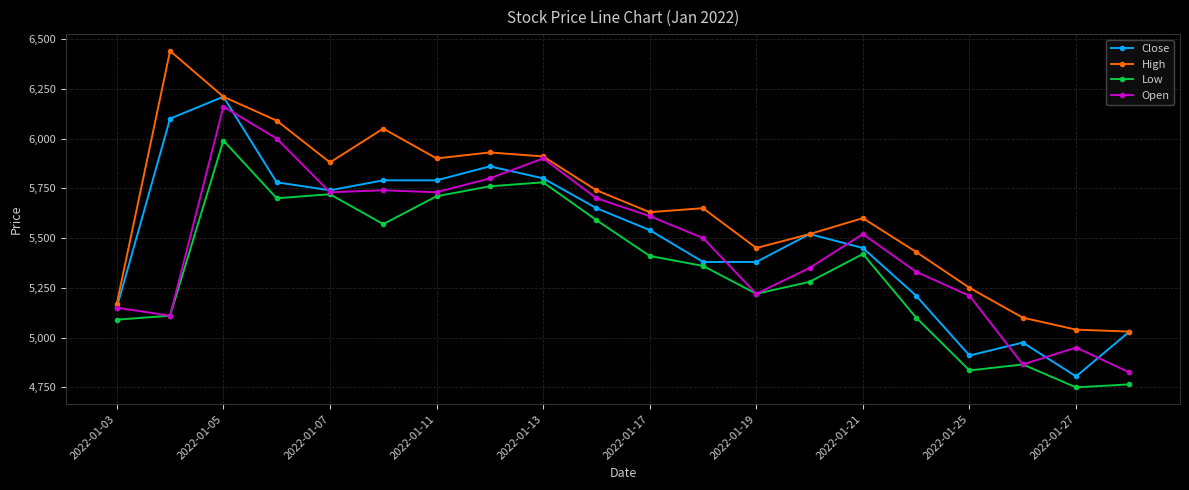

True or false: High has more than 2 interior local peaks.

True